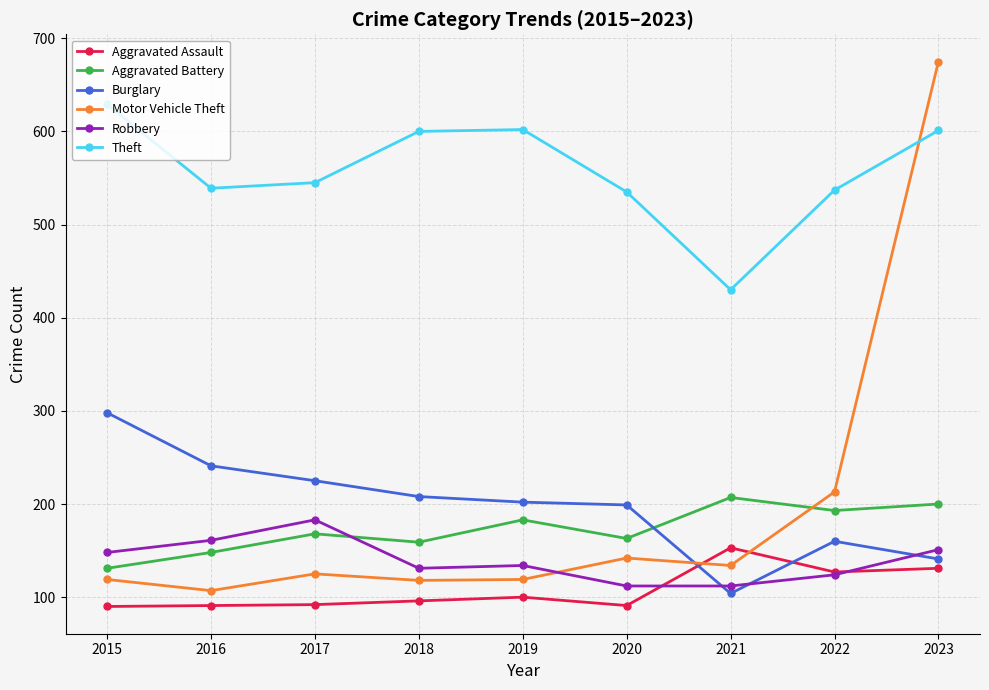

Which series has the widest spread of values?

Motor Vehicle Theft